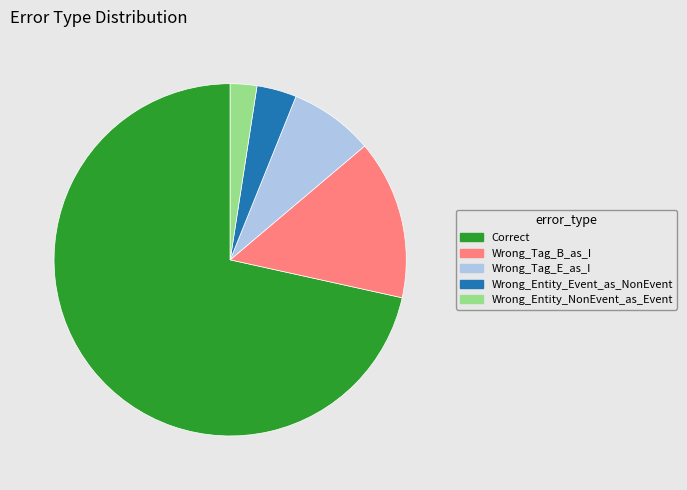

What is the majority slice?

Correct